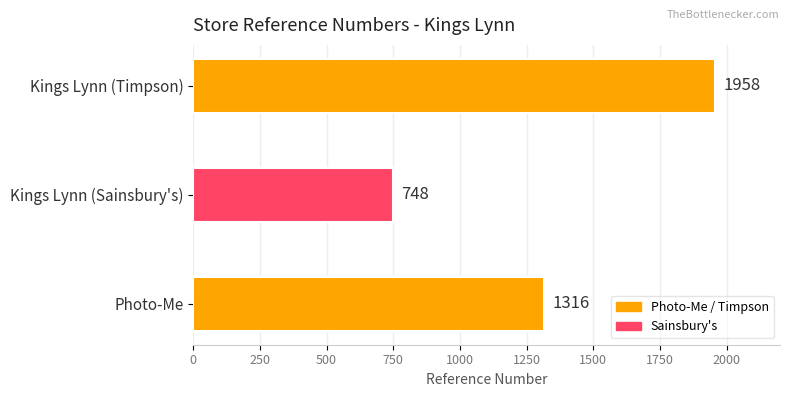

Reading bottom to top, transcribe all the data shown in this chart.

Photo-Me=1316	Kings Lynn (Sainsbury's)=748	Kings Lynn (Timpson)=1958